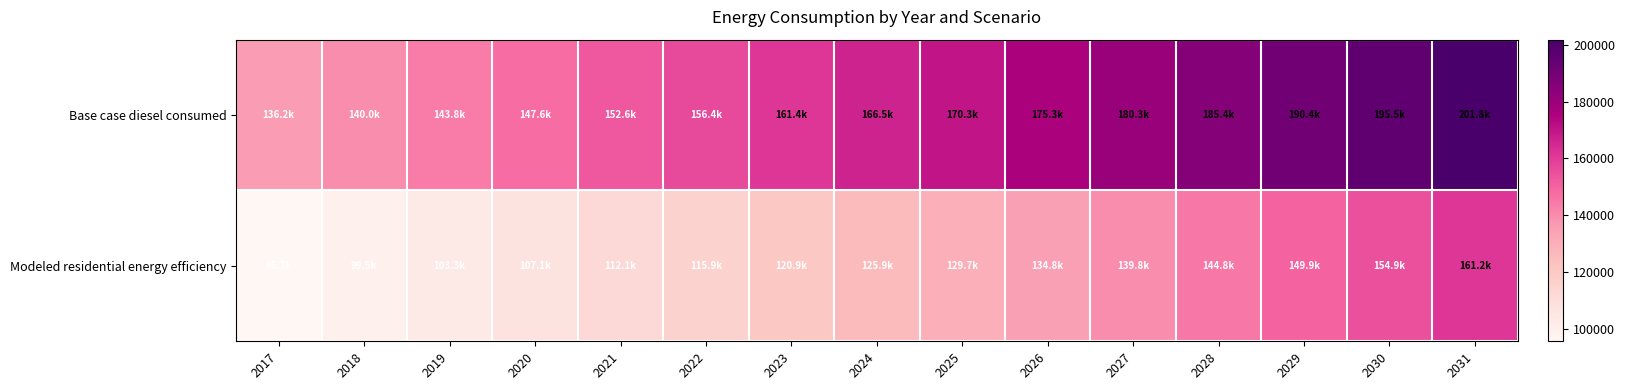

How many data points does each series have?

15